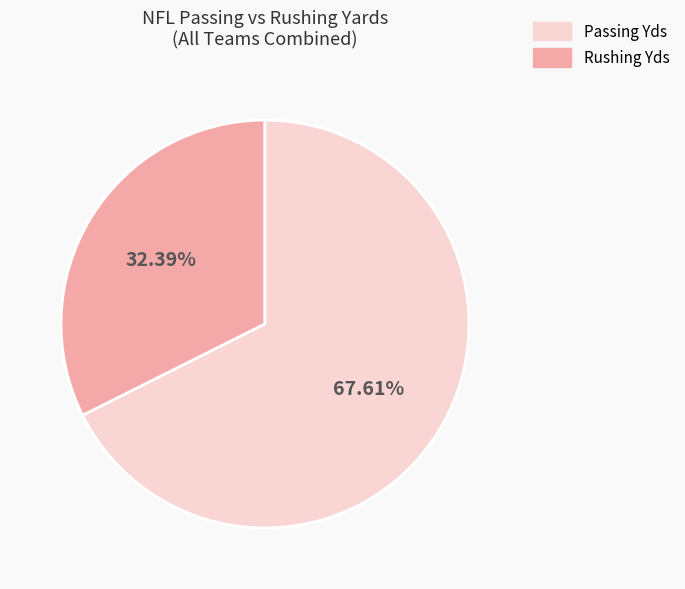

Is there any slice that represents more than half of the pie?

Yes